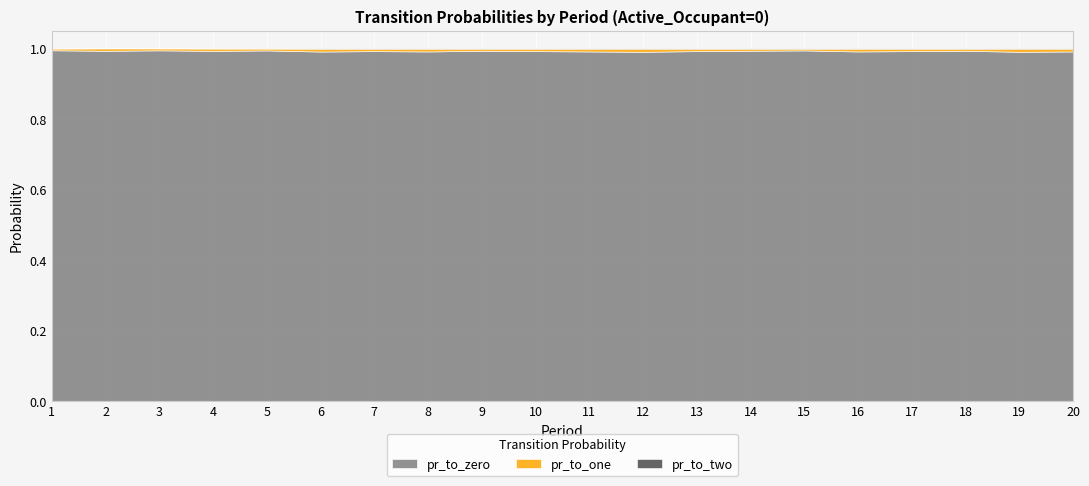

True or false: pr_to_zero and pr_to_one cross at least once.

False